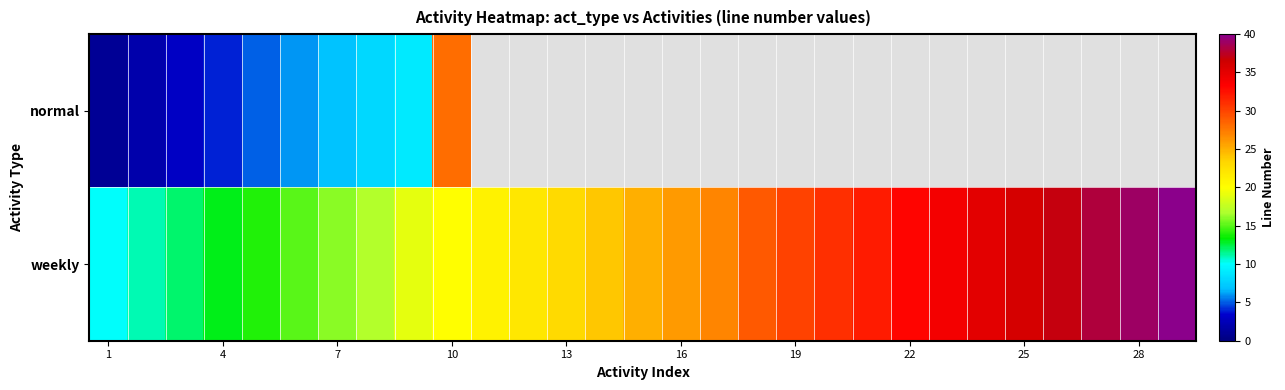

What is the maximum value shown in the chart?

40.0